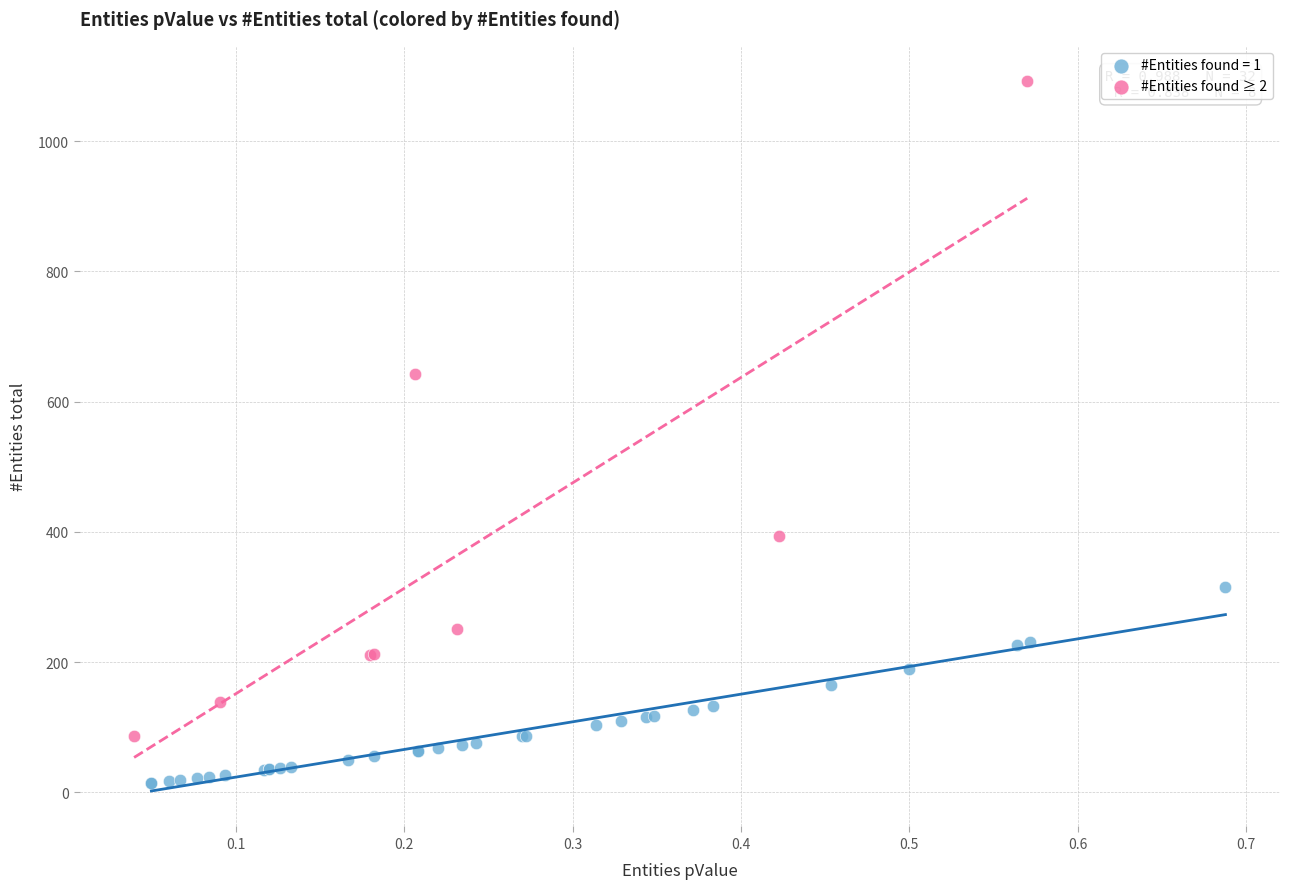

Which series reaches the minimum Y coordinate?

#Entities found = 1